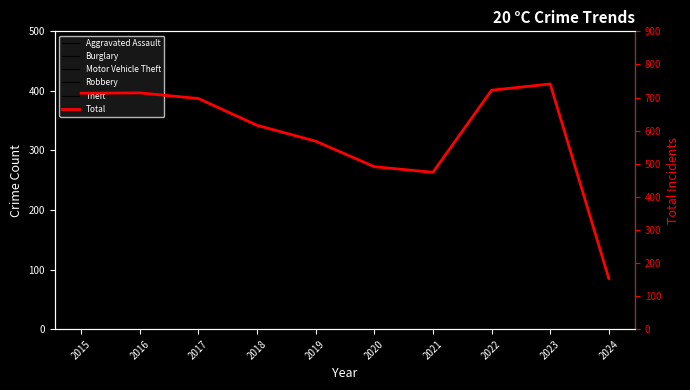

True or false: Theft and Robbery cross at least once.

False